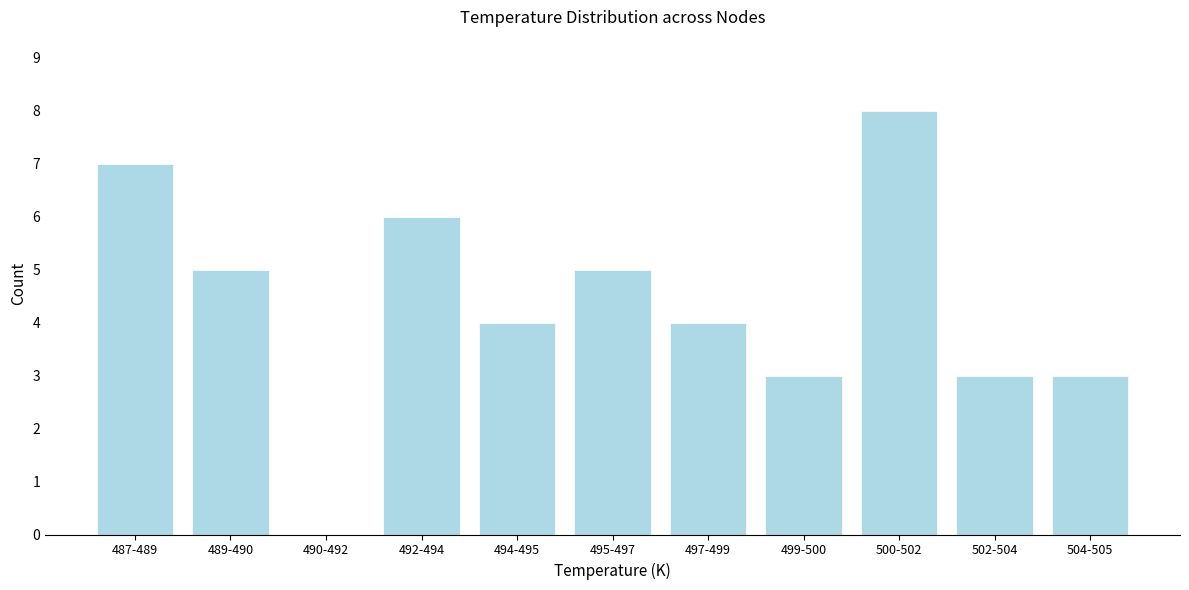

Reading left to right, transcribe all the data shown in this chart.

487-489=7	489-490=5	490-492=0	492-494=6	494-495=4	495-497=5	497-499=4	499-500=3	500-502=8	502-504=3	504-505=3